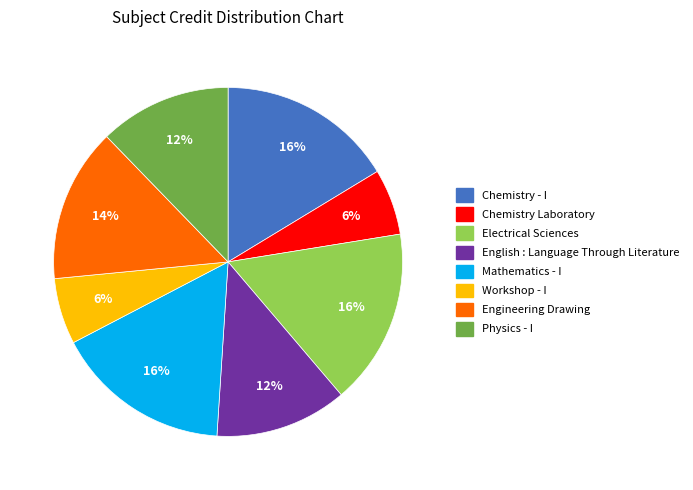

What is the ratio of the value at Mathematics - I to the value at Workshop - I?

2.7